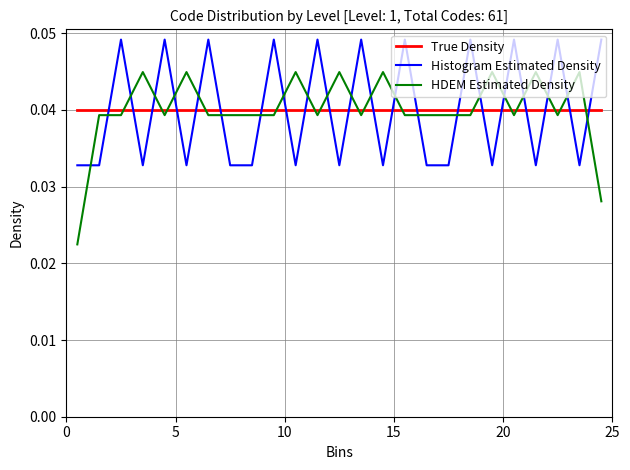

After their last crossing, which series has the higher values: HDEM Estimated Density or Histogram Estimated Density?

Histogram Estimated Density